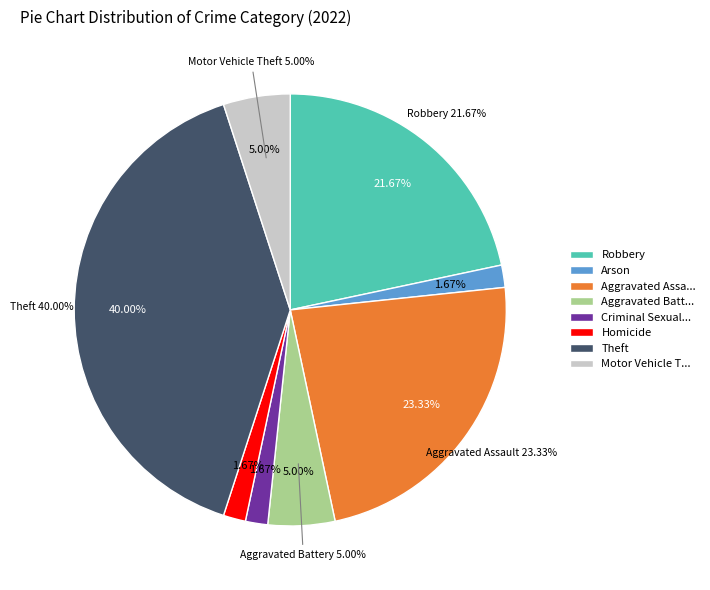

How many slices are in this pie chart?

8